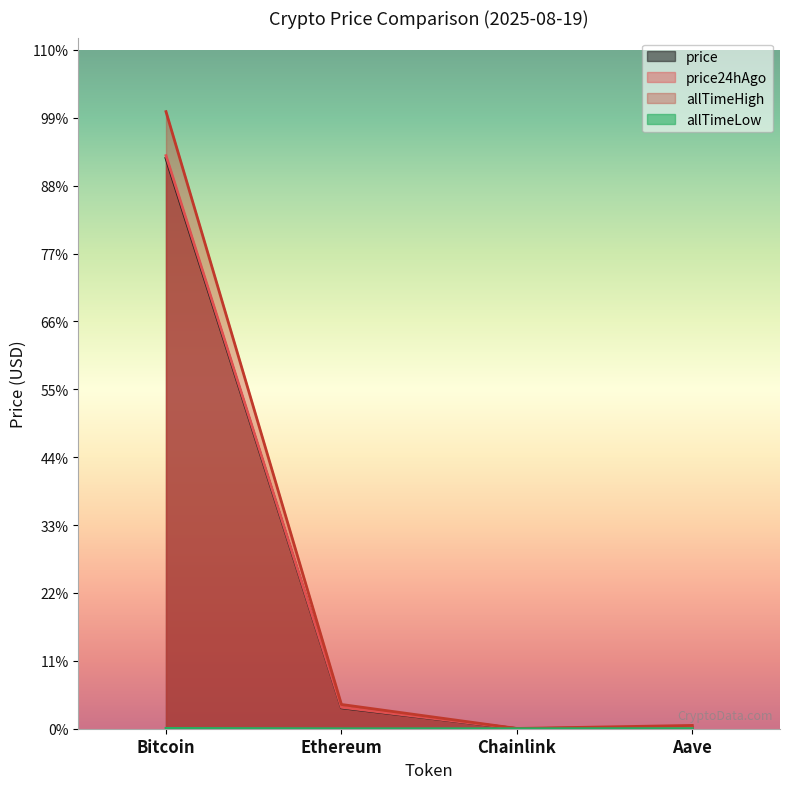

Reading left to right, what are all the values shown in this chart?

price: 114742.0	4212.0	24.2	281.6
price24hAgo: 115278.0	4313.1	25.0	290.3
allTimeHigh: 124128.0	4878.3	52.7	661.7
allTimeLow: 67.8	0.4	0.1	26.0